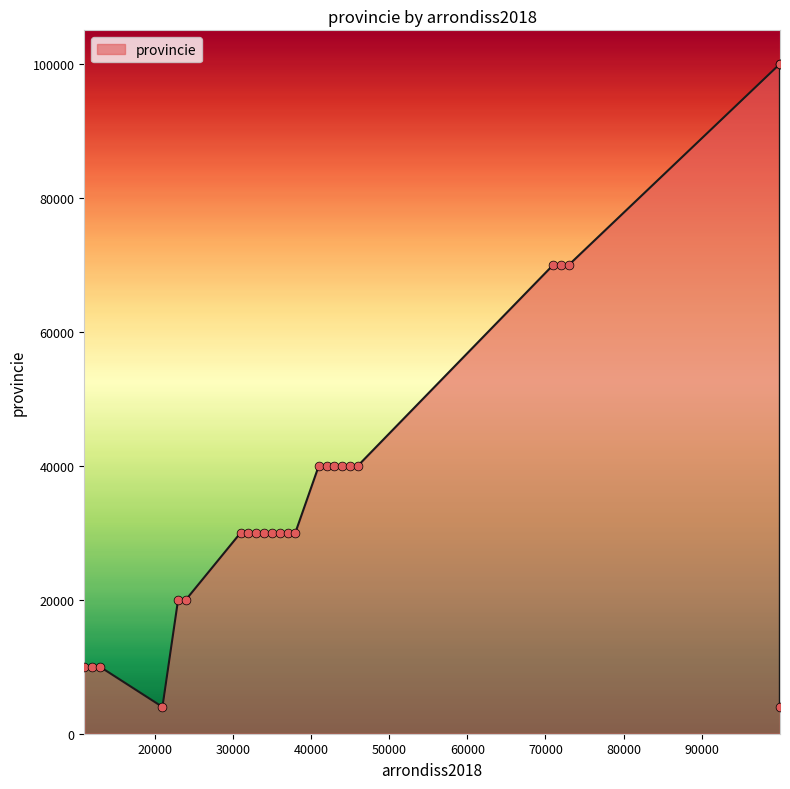

What is the difference between the maximum and minimum values?

95999